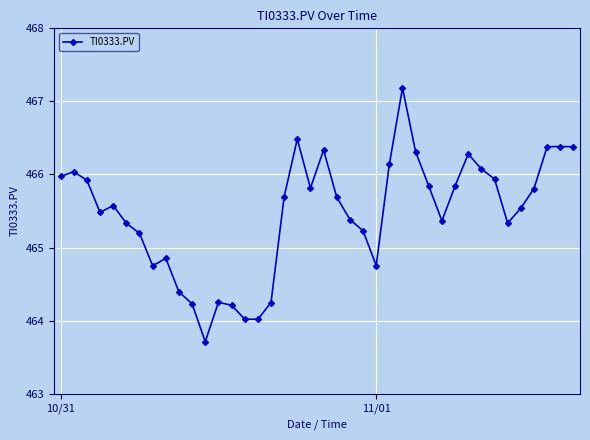

What is the value of the 40th point from the left?

466.4